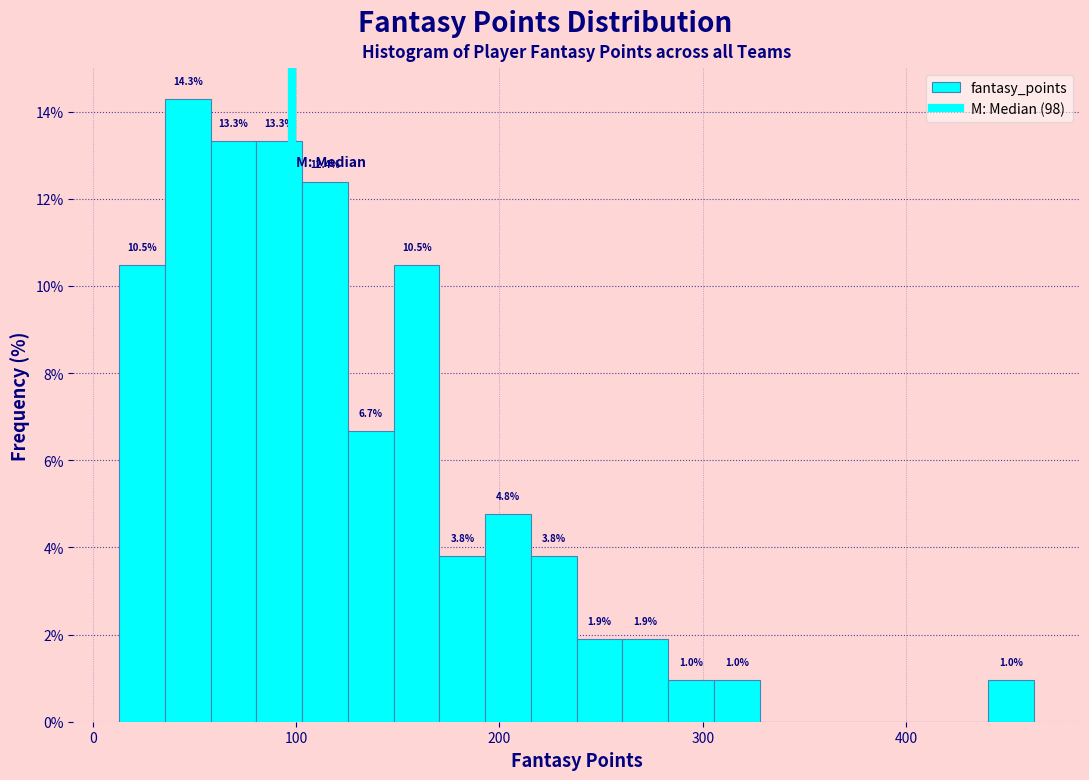

Read against the x-axis, roughly where is the centre of the tallest bar?

50